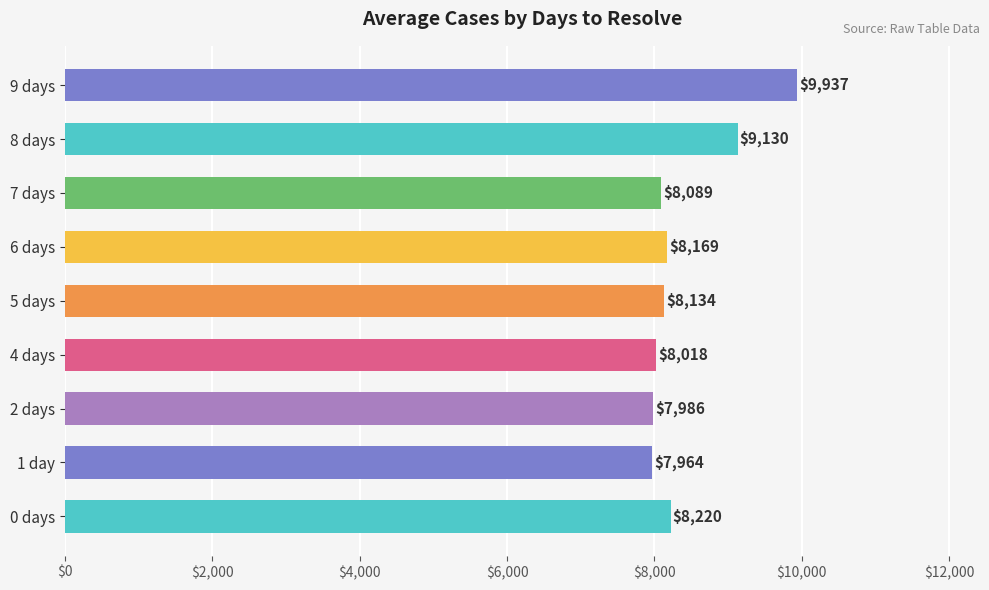

The value at 5 days is 8134. True or false?

True